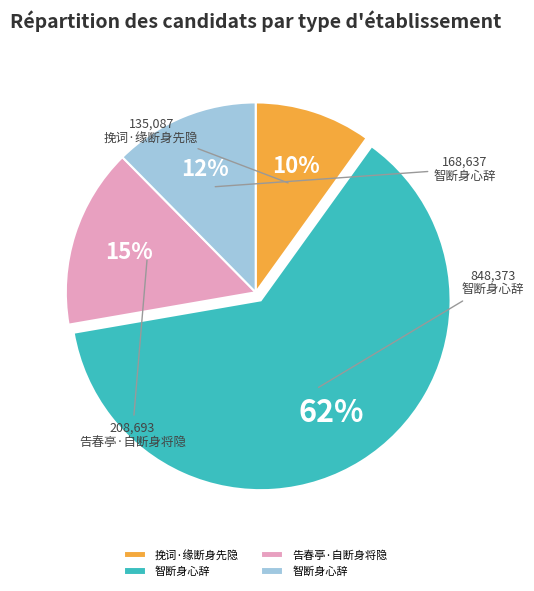

Is there any slice that represents more than half of the pie?

Yes